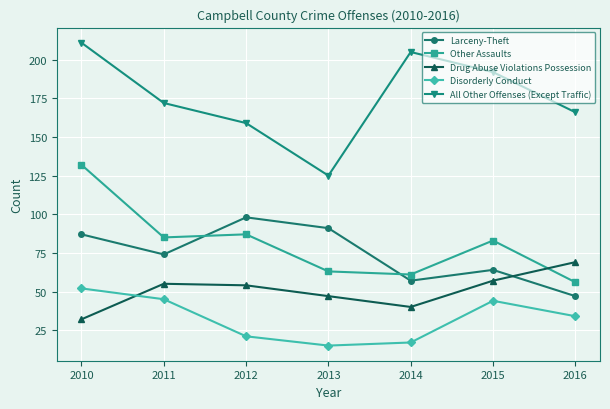

How many data points in Other Assaults are less than 83?

3